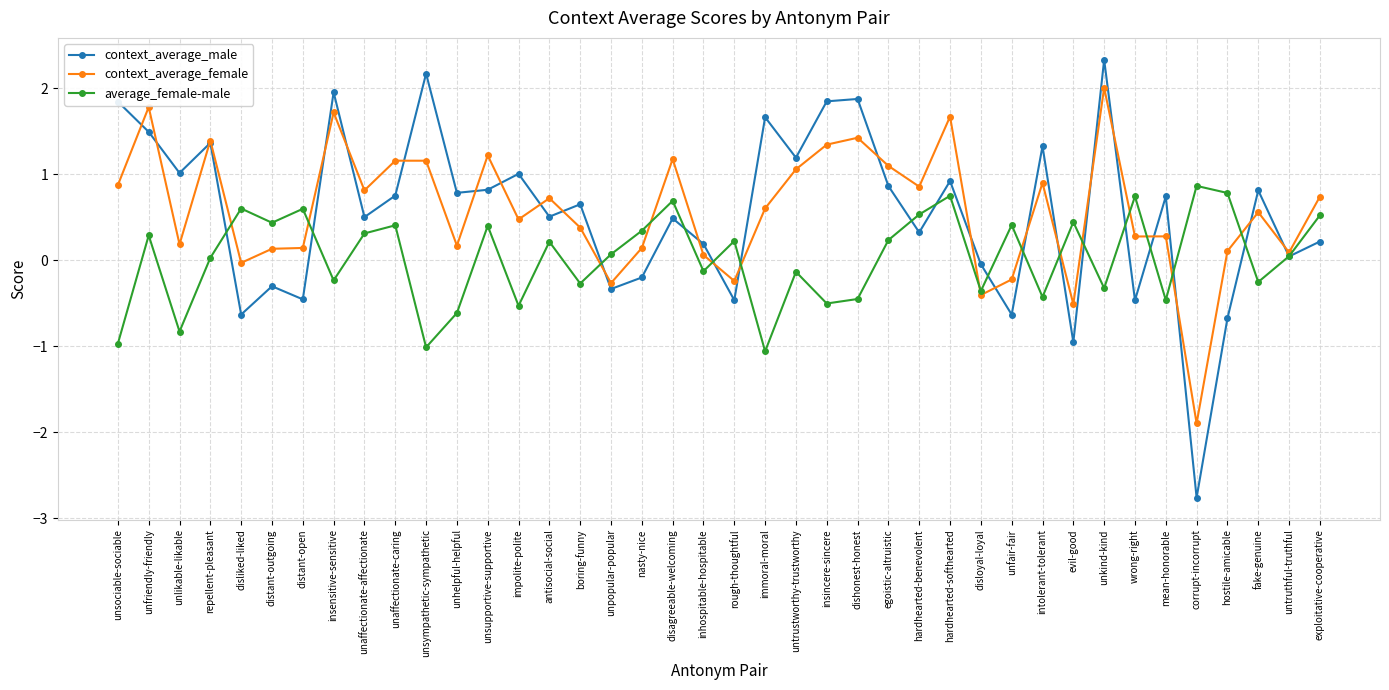

True or false: average_female-male has a value of 0.3 at unfriendly-friendly.

True